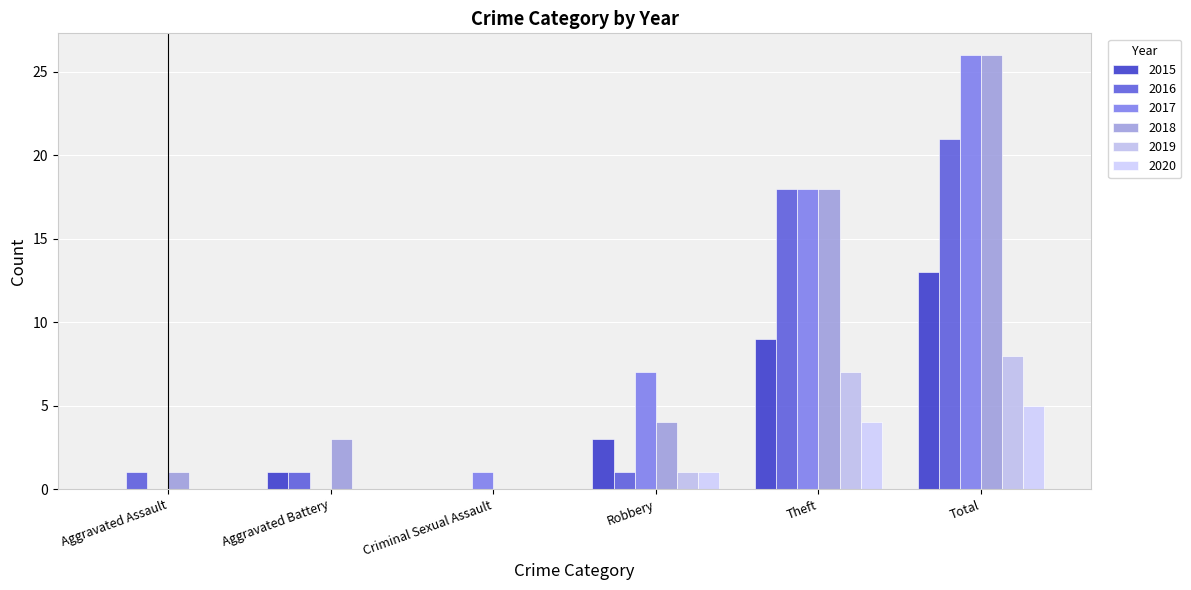

List the labels in order of 2017 value, largest first.

Total, Theft, Robbery, Criminal Sexual Assault, Aggravated Assault, Aggravated Battery